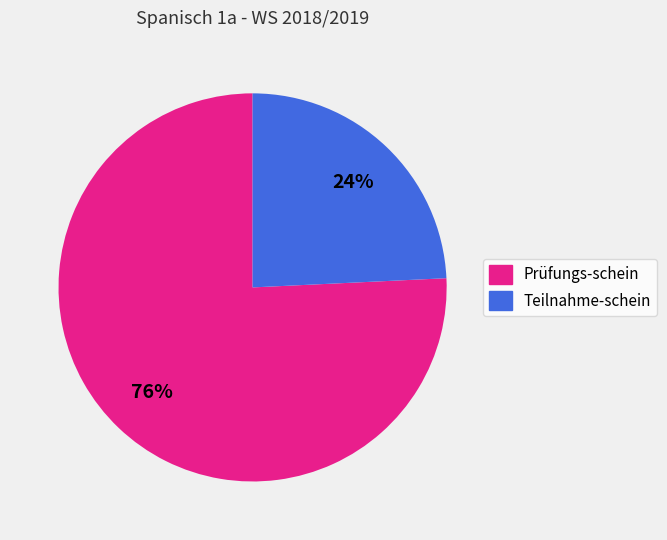

Is Prüfungs-schein the majority of the pie?

Yes